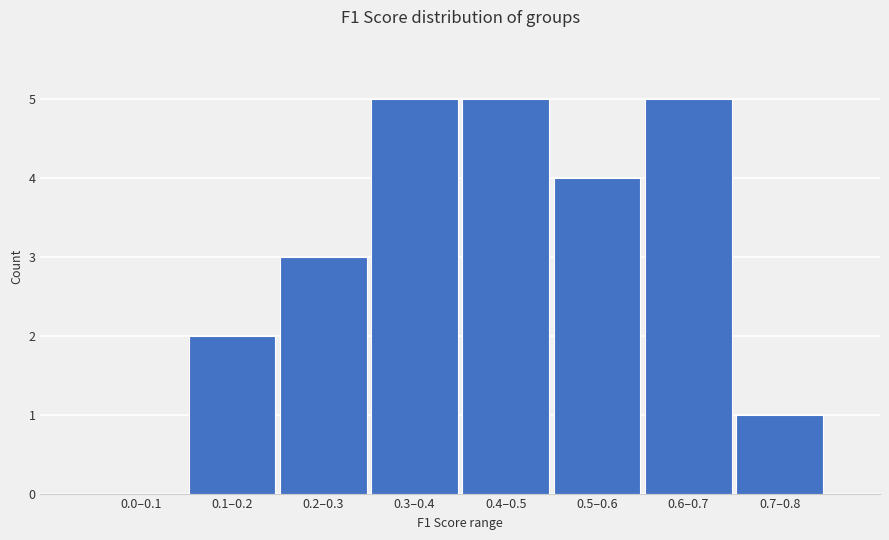

Reading right to left, list all the values displayed in this chart.

0.7–0.8=1	0.6–0.7=5	0.5–0.6=4	0.4–0.5=5	0.3–0.4=5	0.2–0.3=3	0.1–0.2=2	0.0–0.1=0